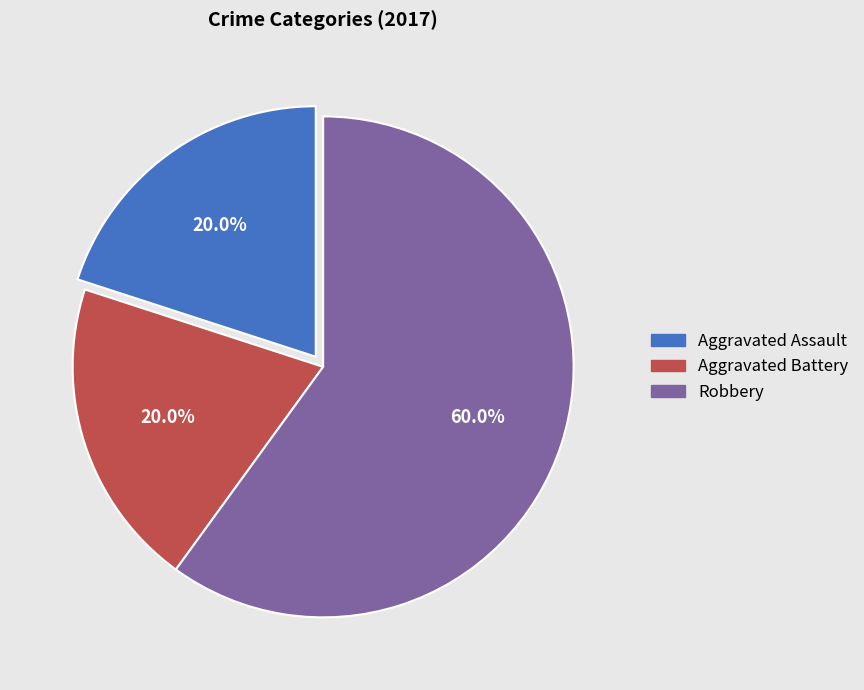

Is there a majority slice in this chart?

Yes